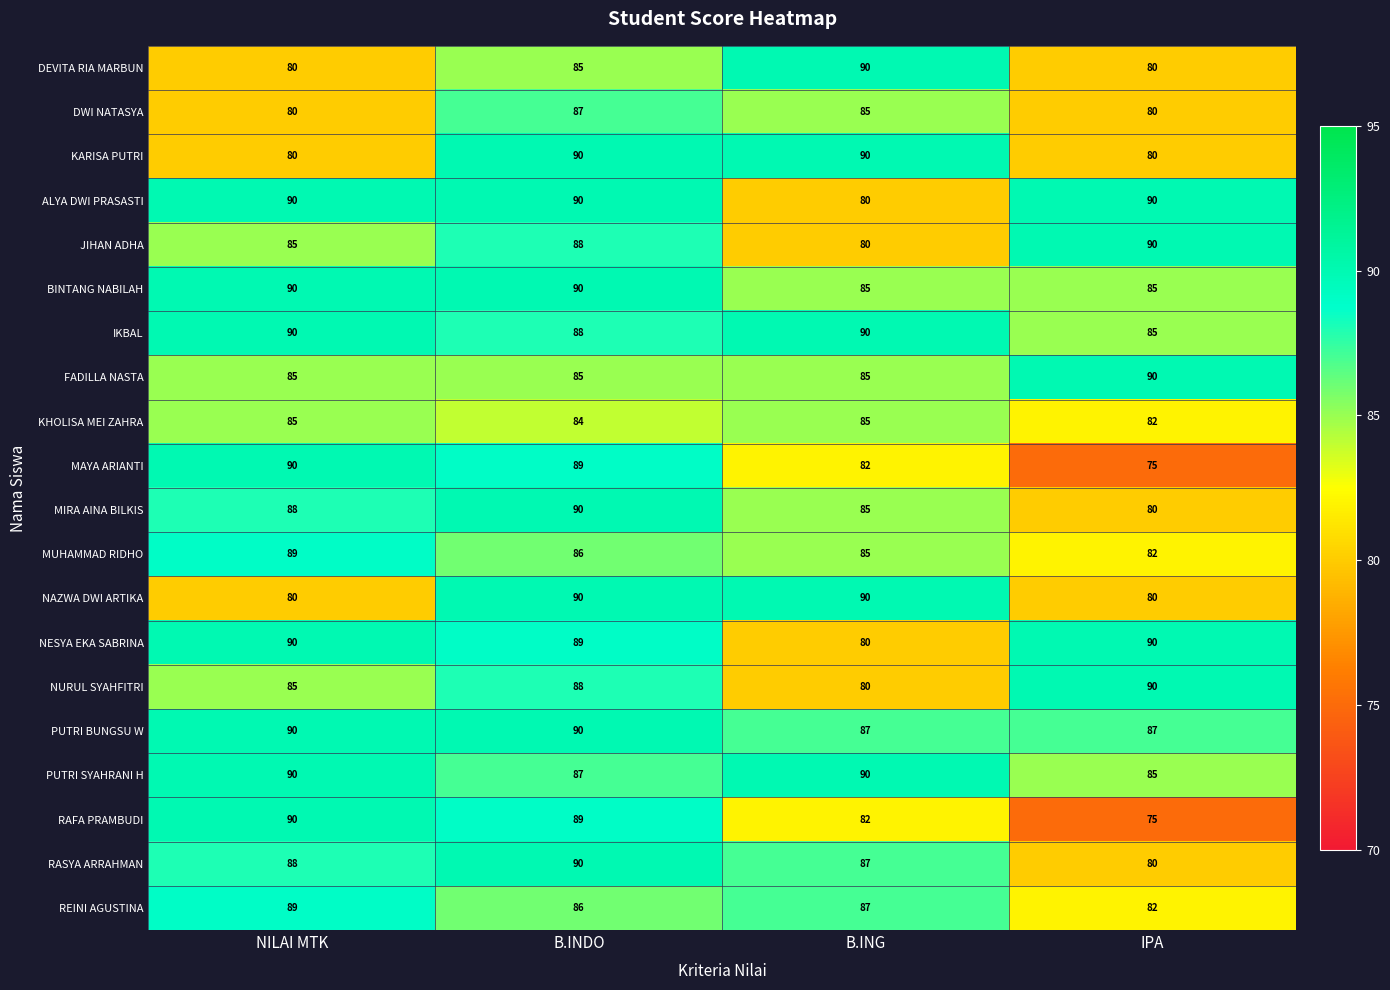

How many JIHAN ADHA values are between 85 and 90?

3